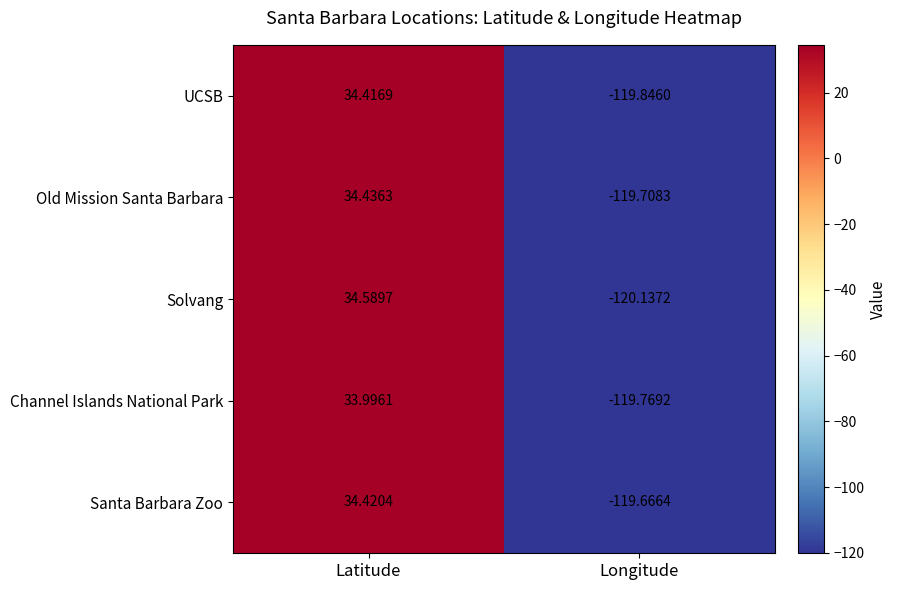

Which series changed the most between Latitude and Longitude?

Solvang